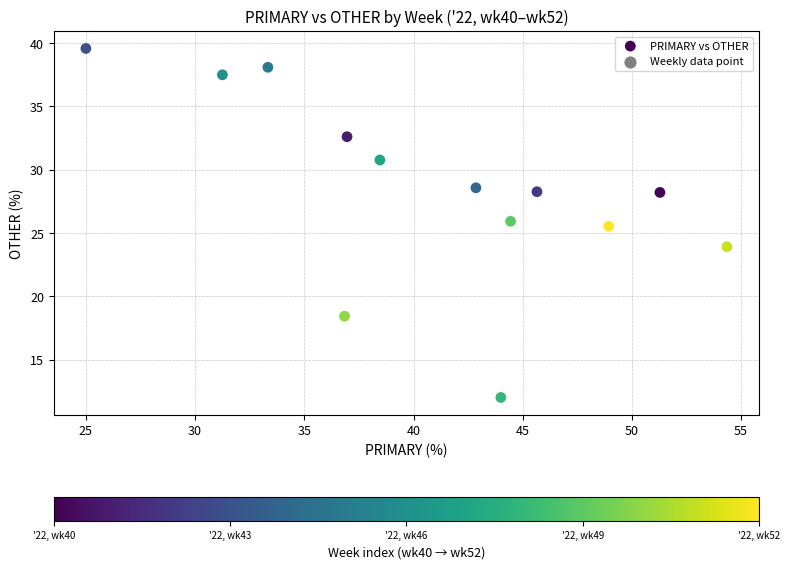

What Y value in the scatter plot is closest to 25?

25.5